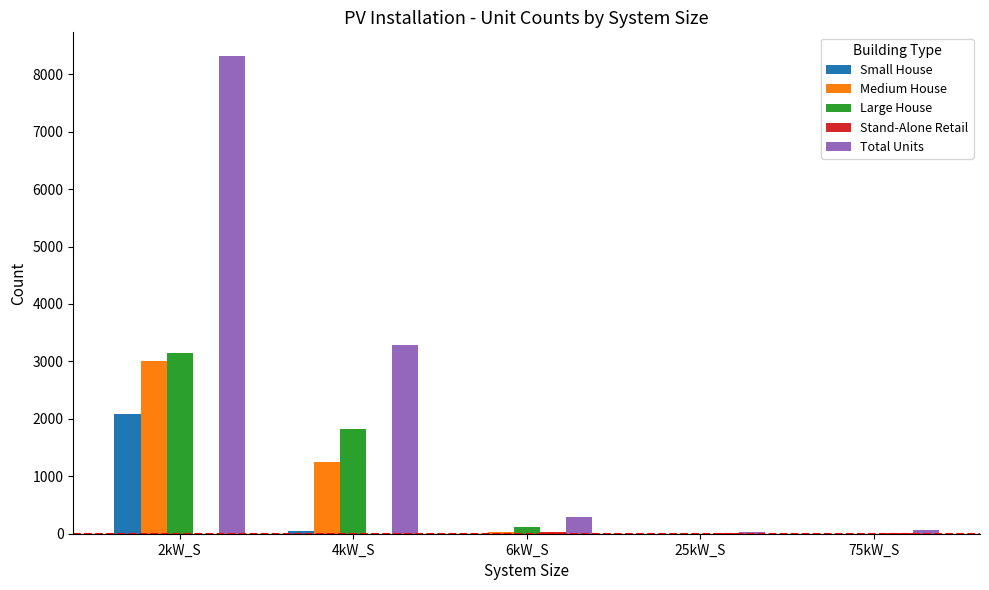

What is the maximum value for Small House?

2087